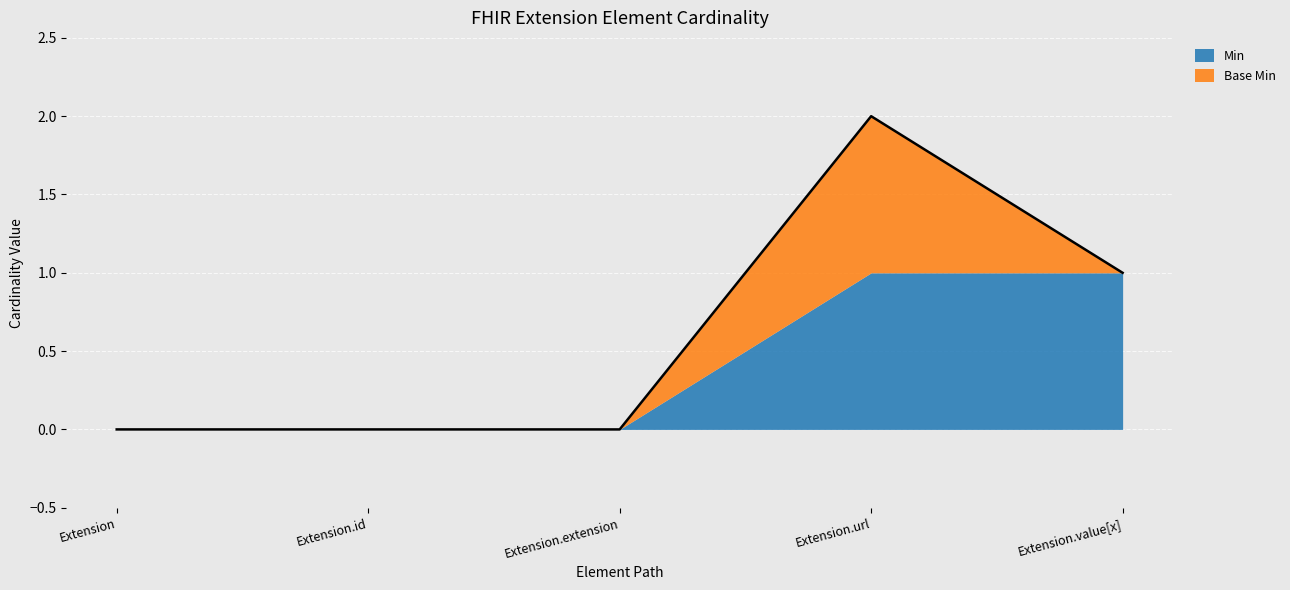

Which has a higher value, Extension or Extension.extension?

Extension